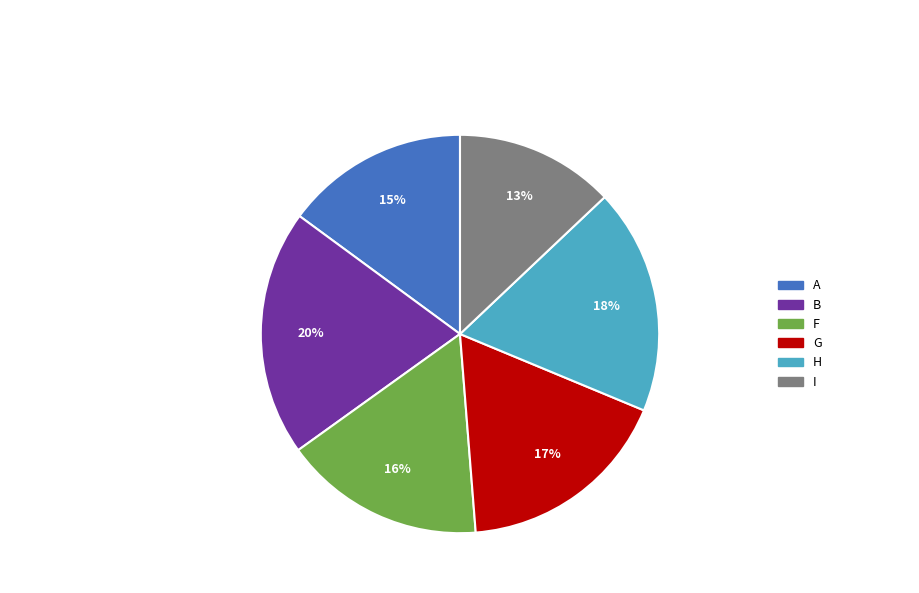

Rank the categories by value from highest to lowest.

B, H, G, F, A, I